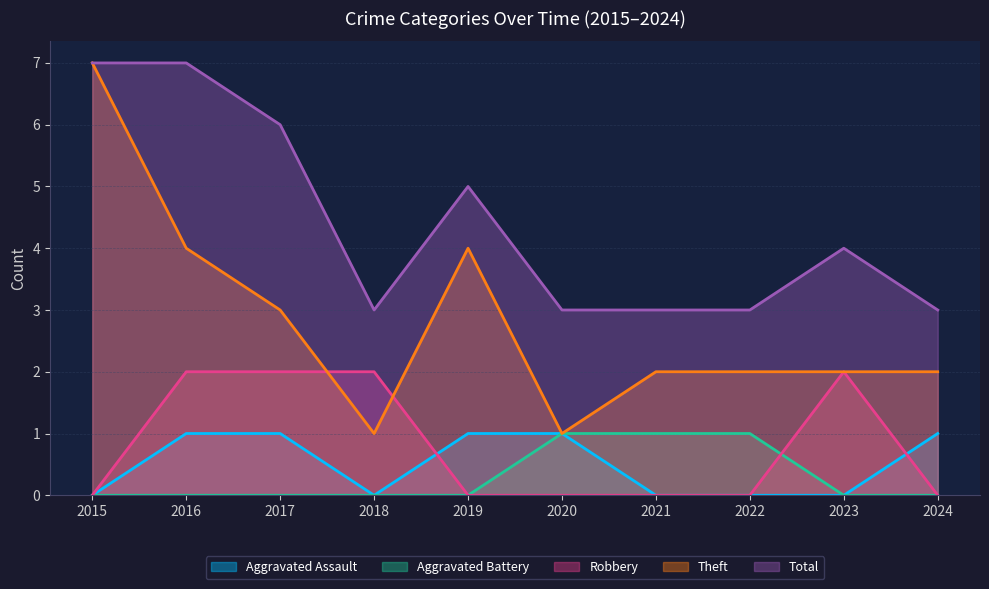

What is the greatest value displayed?

7